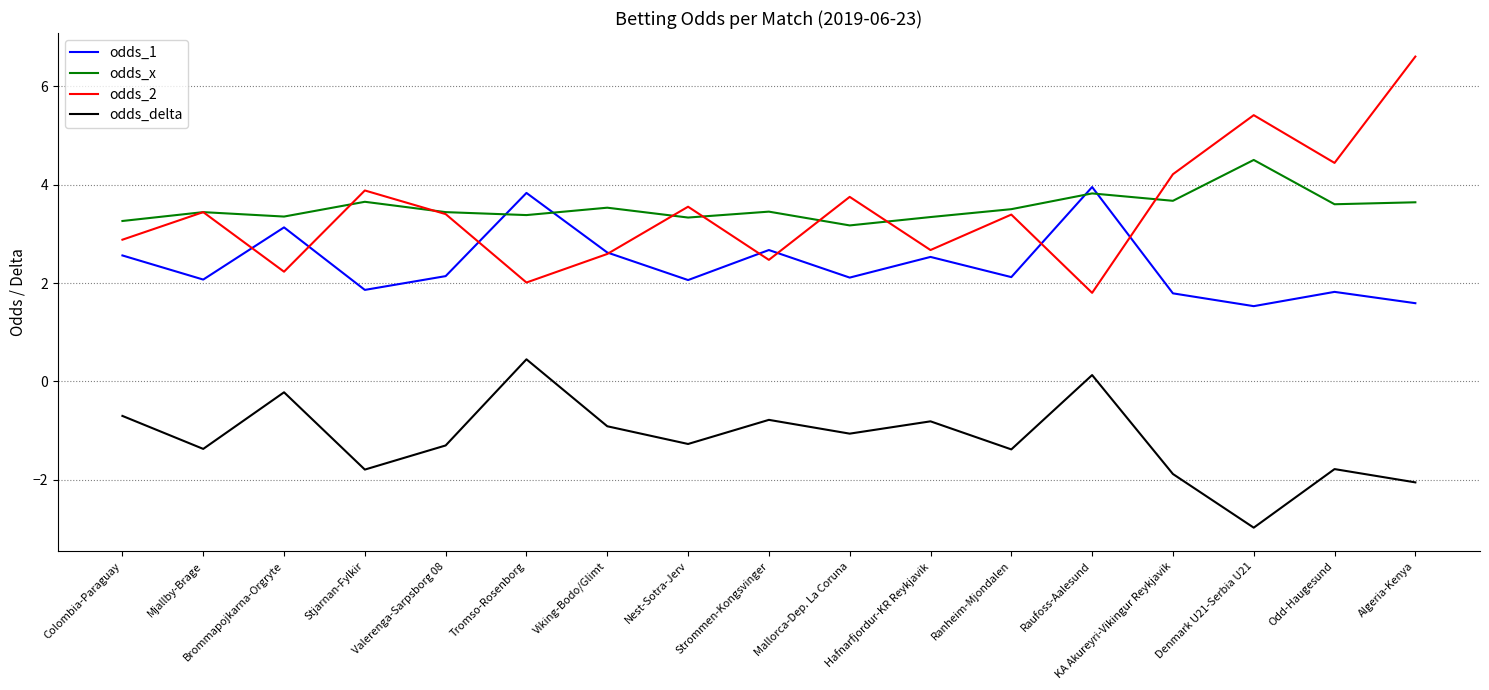

At which label does odds_2 reach its minimum?

Raufoss-Aalesund